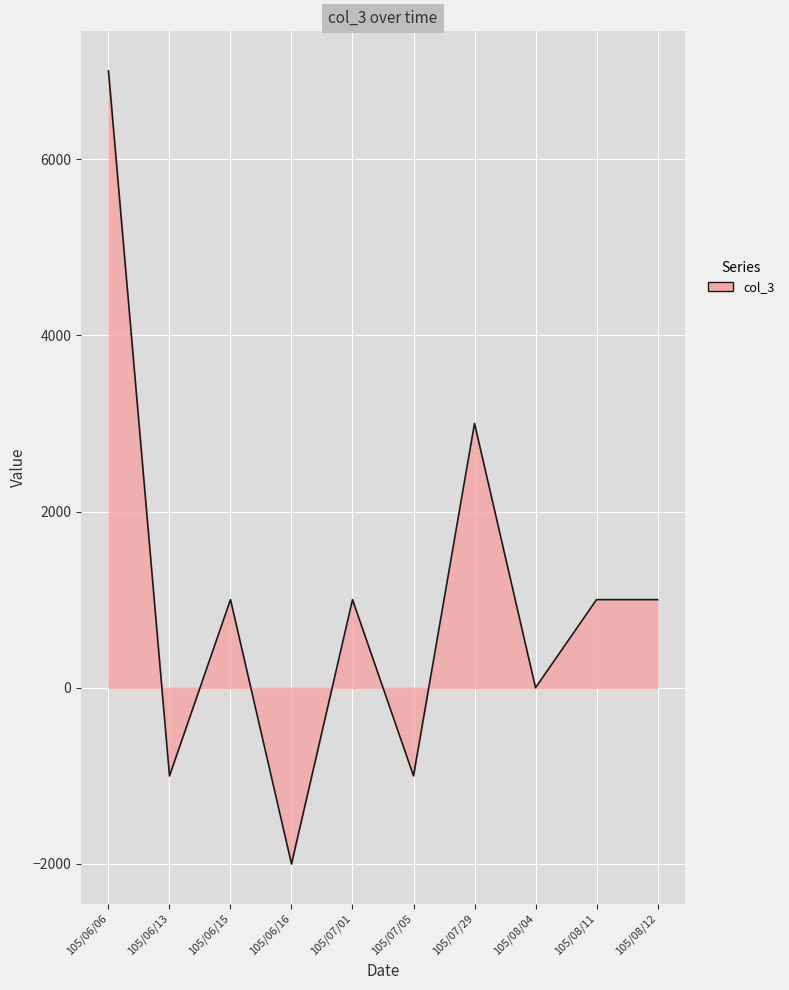

The value at 105/06/16 is -2000. True or false?

True